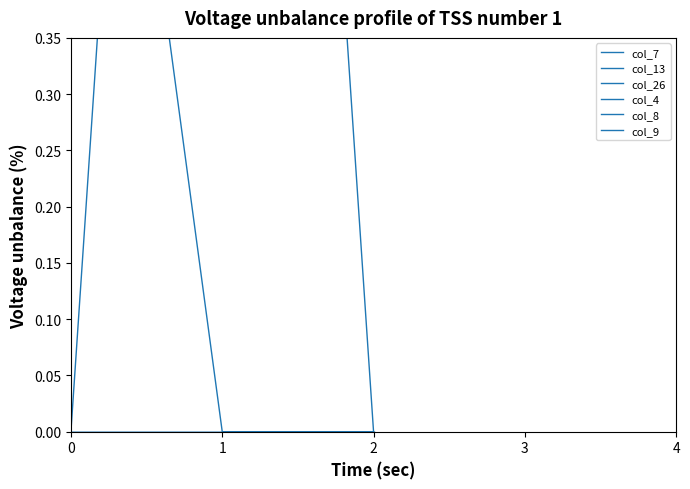

How many values in the col_7 series exceed 0?

1